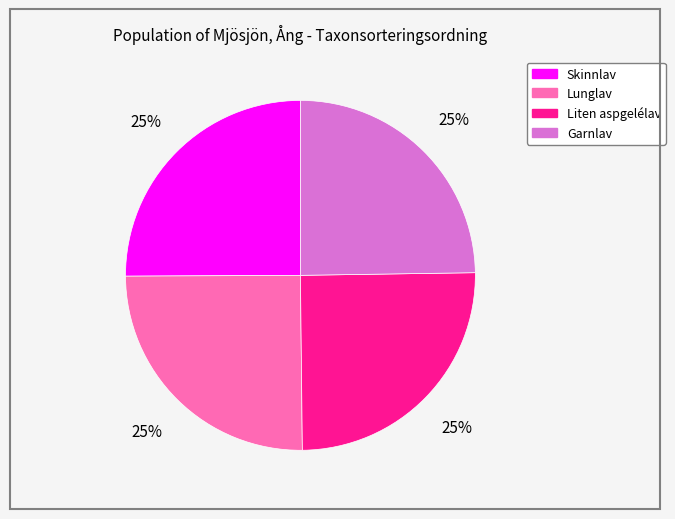

What is the ratio of the value at Skinnlav to the value at Liten aspgelélav?

1.0